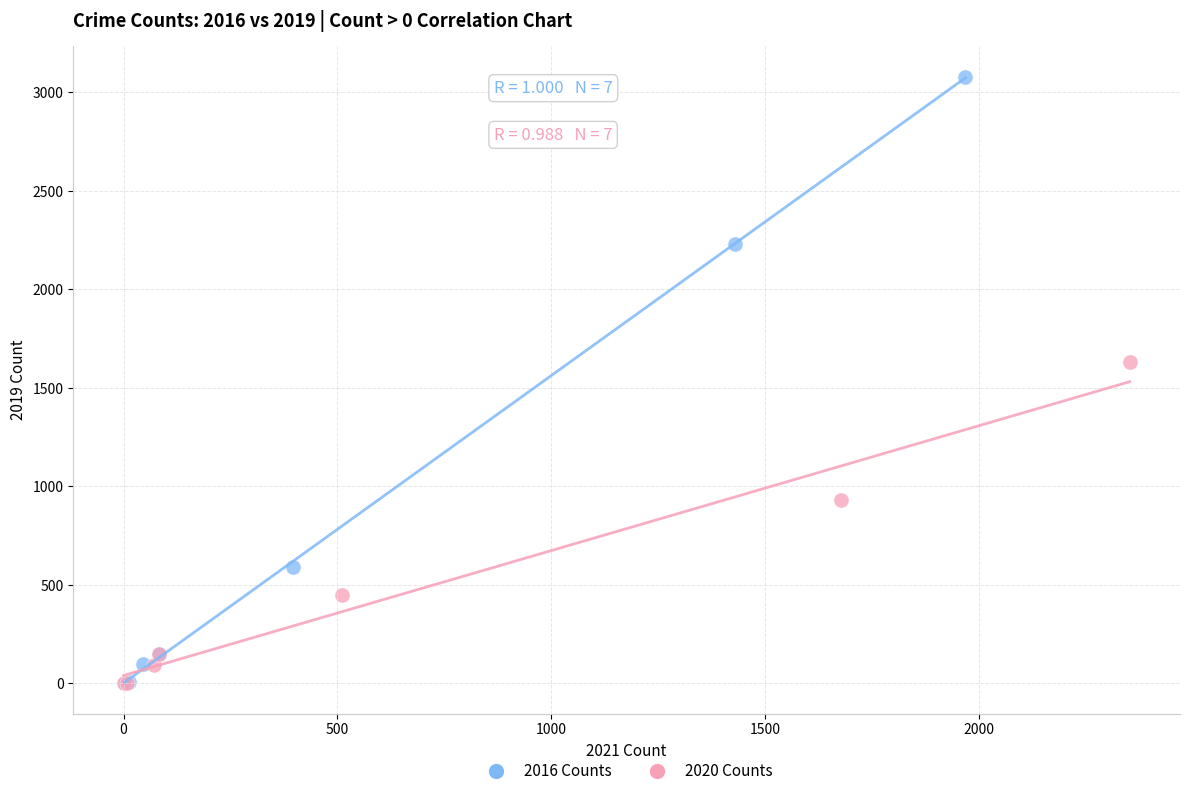

Which series reaches the maximum Y coordinate?

2016 Counts